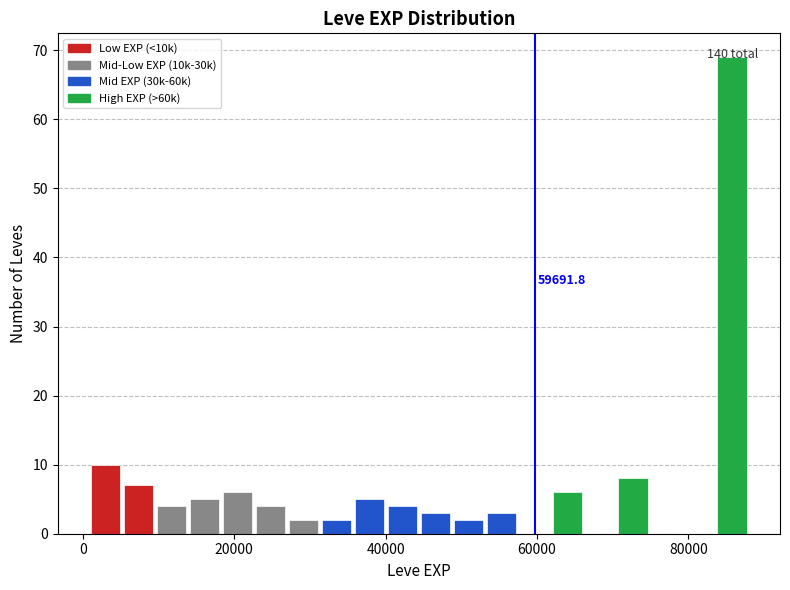

Read against the x-axis, roughly where is the centre of the tallest bar?

86000